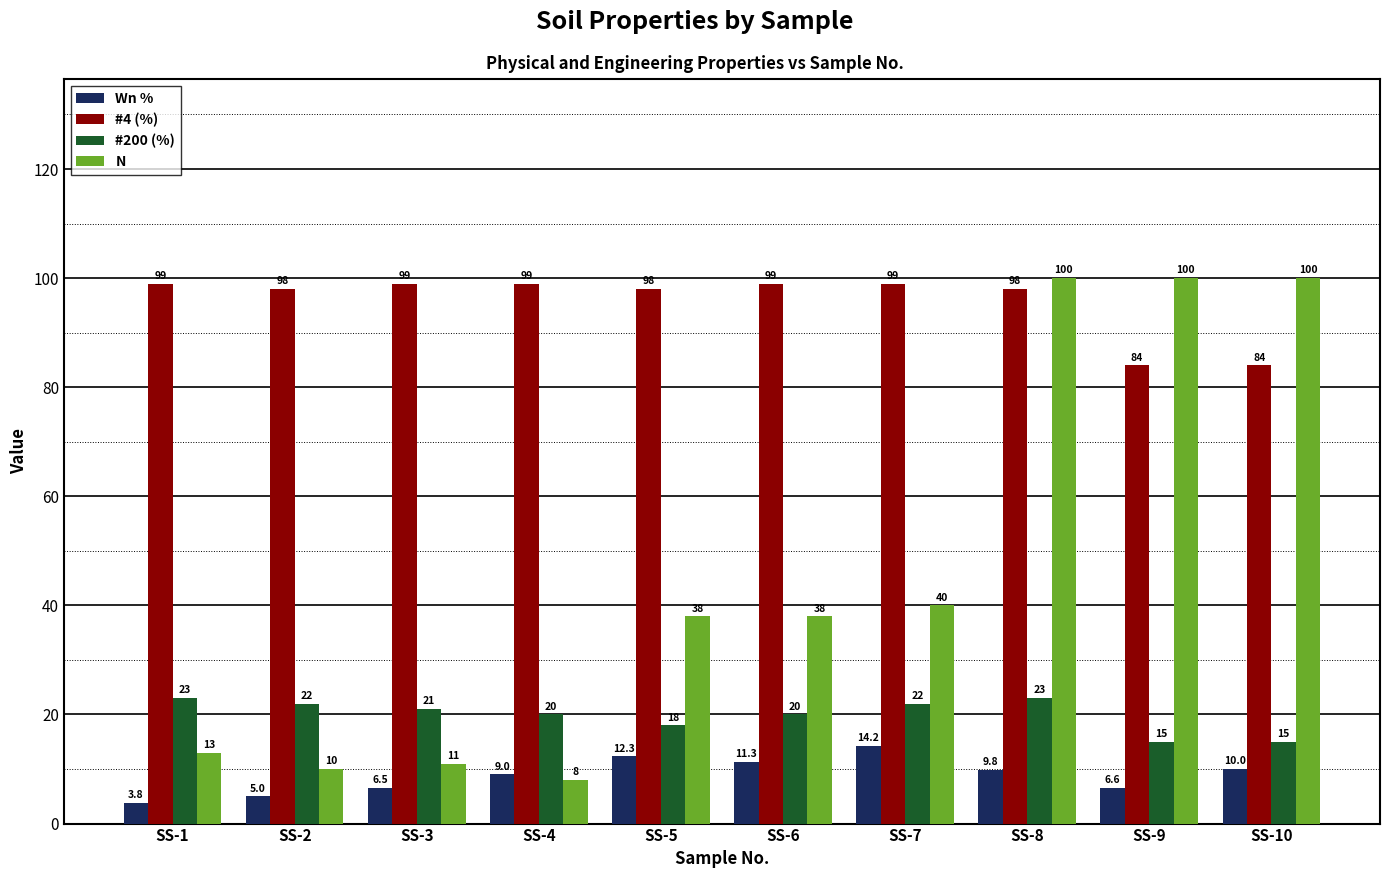

The value of N at SS-5 is 38.0. True or false?

True